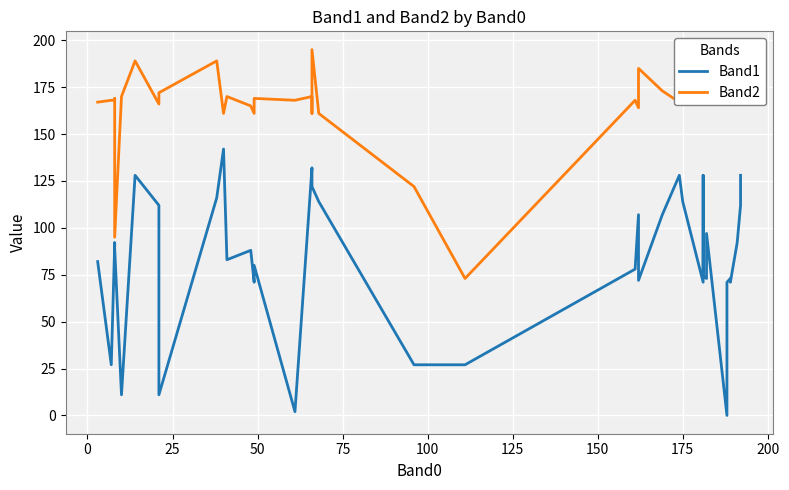

True or false: Band1 and Band2 intersect in this chart.

False